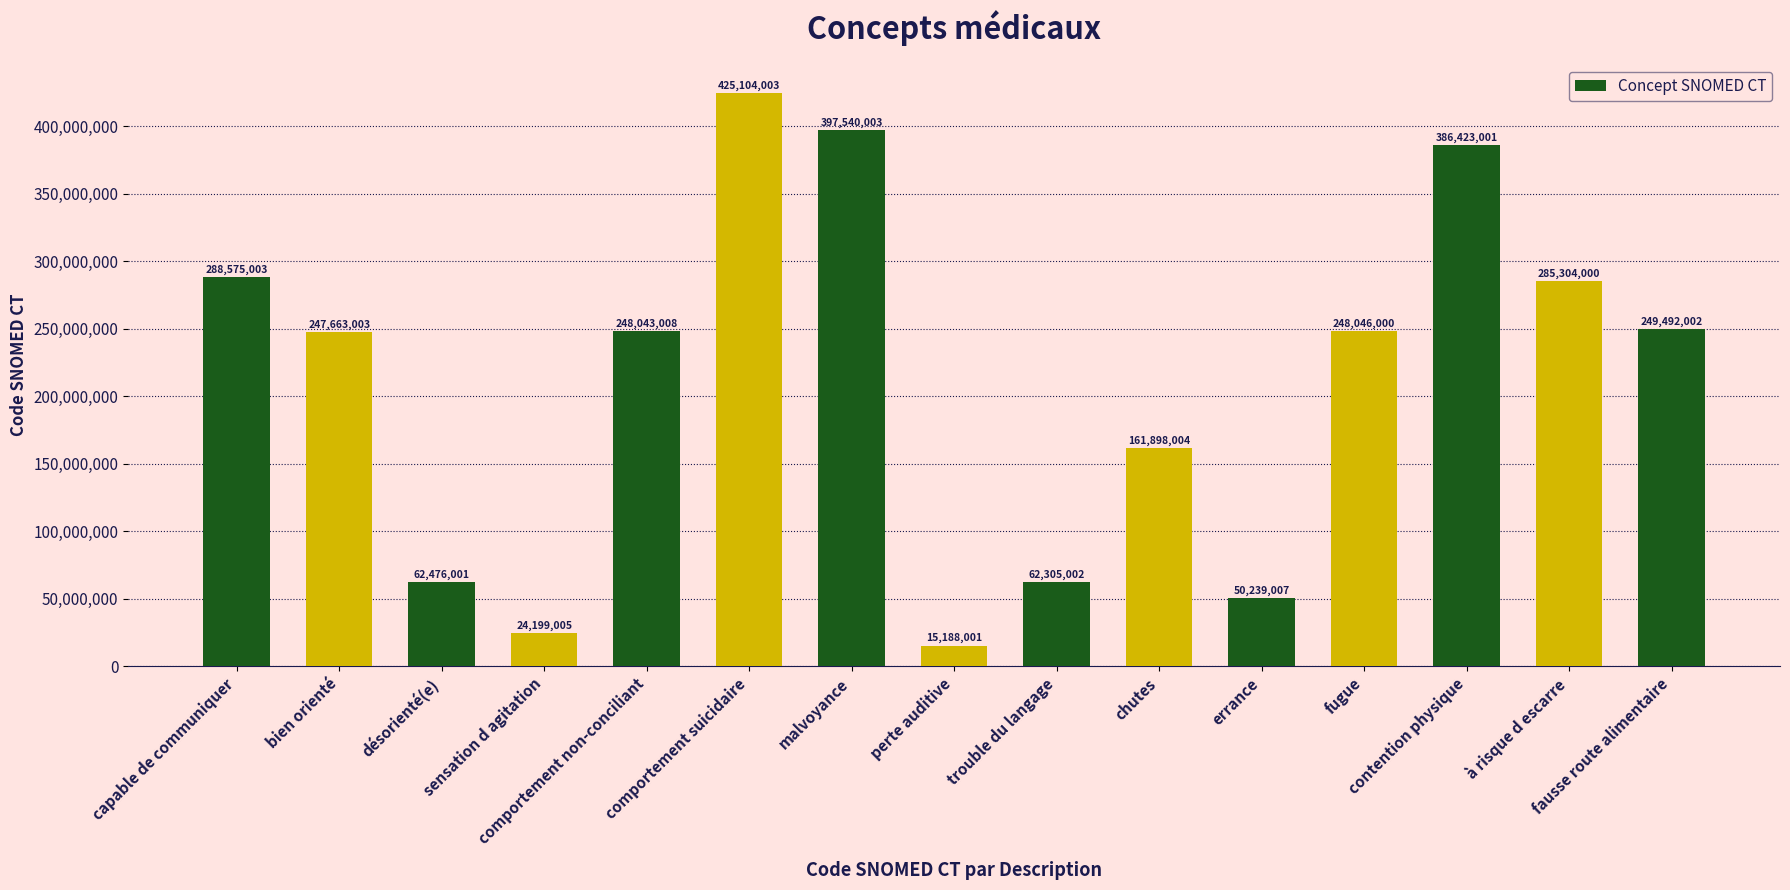

What is the maximum value shown in the chart?

425104003